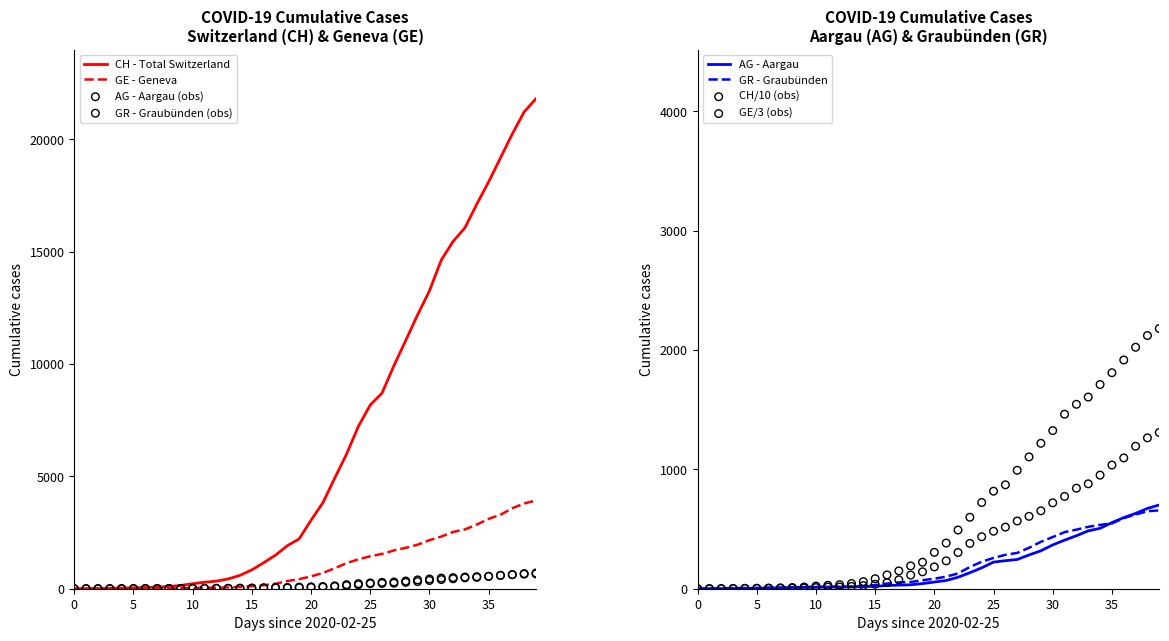

At which category is the sum across all series the highest?

2020-04-04